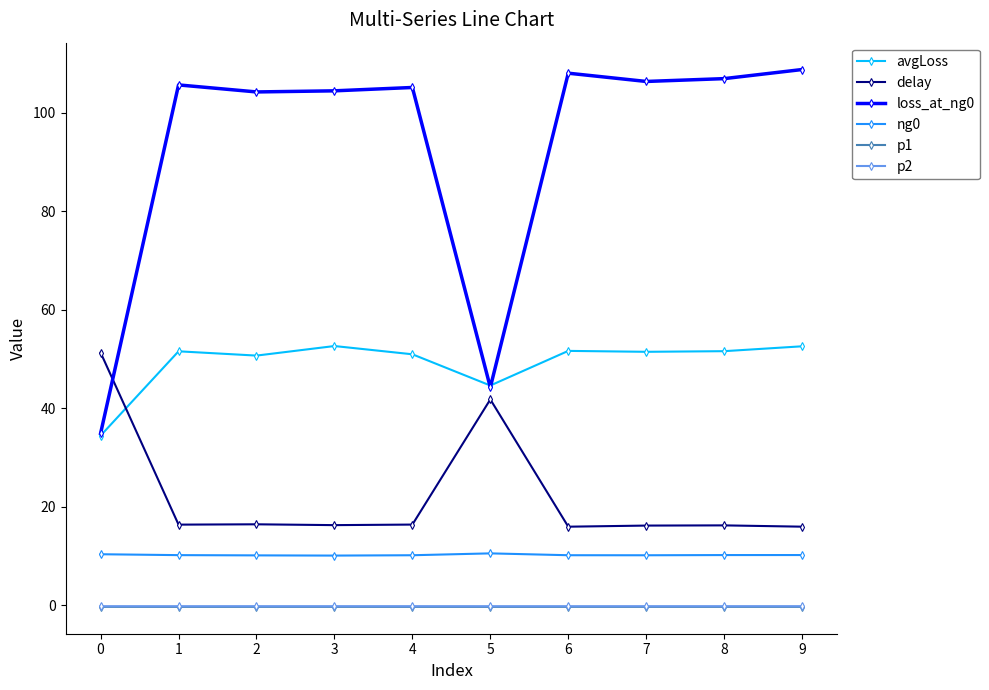

True or false: delay has more than 1 interior local peaks.

True